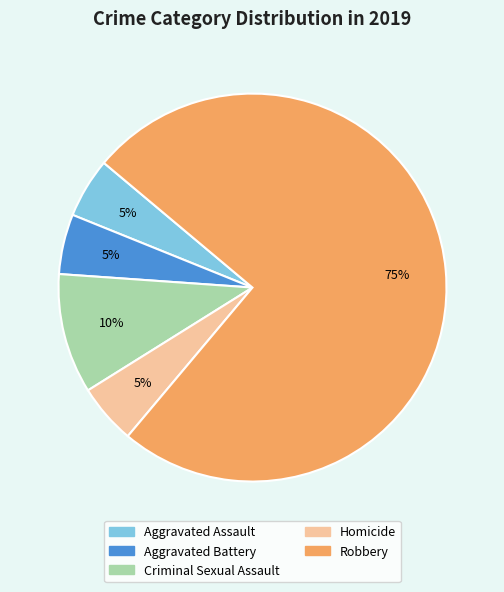

To the nearest percent, what is the combined percentage of Homicide and Aggravated Assault?

10%